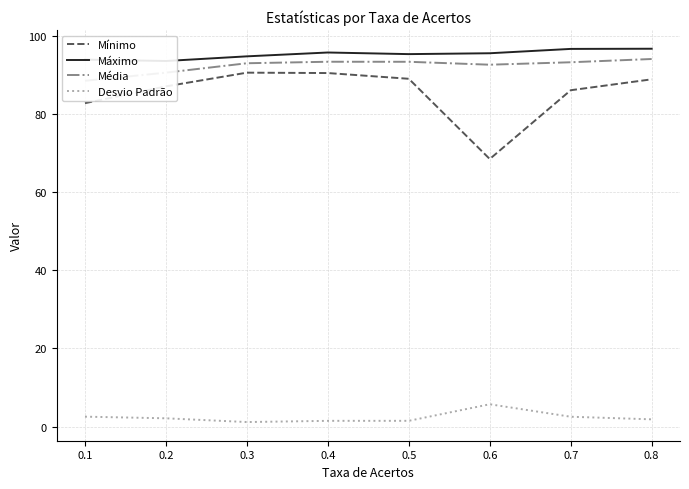

At which category does Mínimo reach its first local peak?

0.3